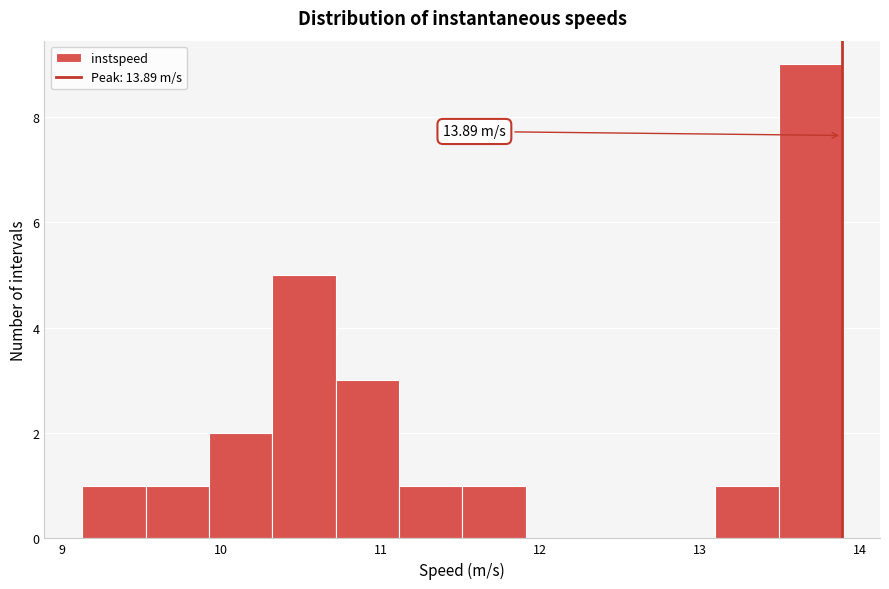

Read against the x-axis, roughly where is the centre of the tallest bar?

13.7